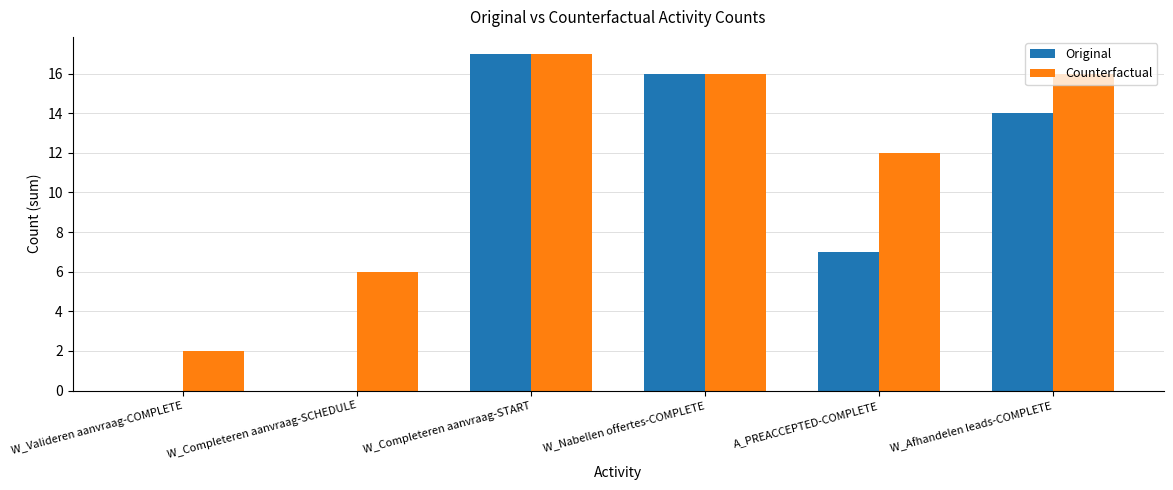

How many groups of bars are there?

6